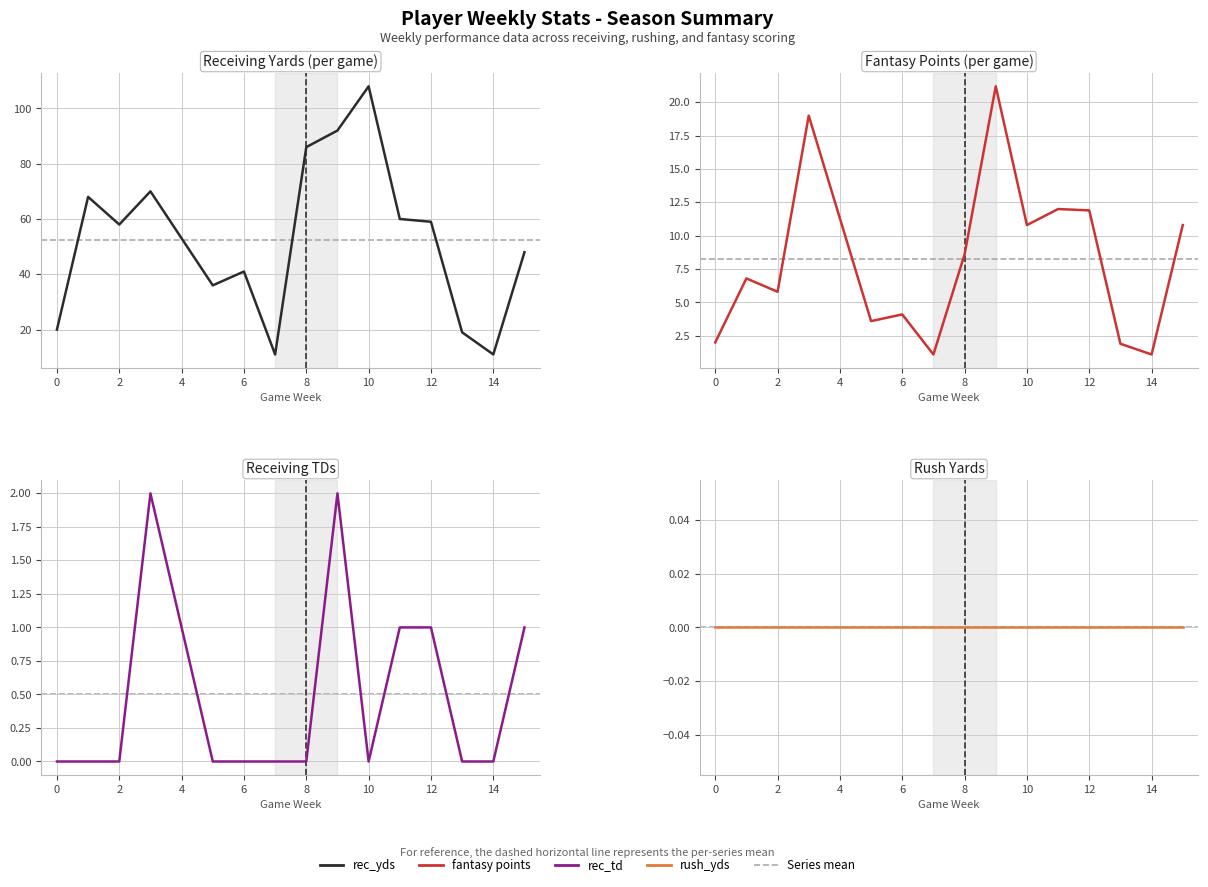

Does the chart have visible grid lines?

Yes